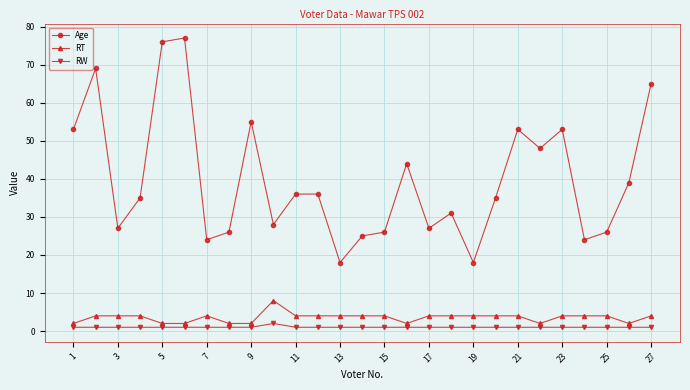

Which series has the largest total across all categories?

Age